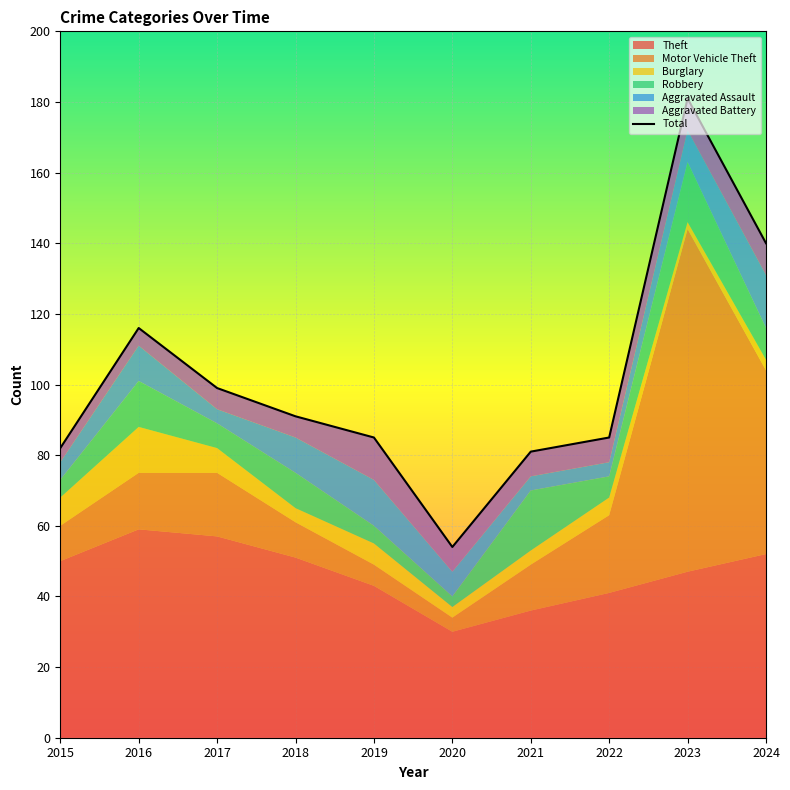

Reading left to right, extract all data points from this chart.

82	116	99	91	85	54	81	85	181	140